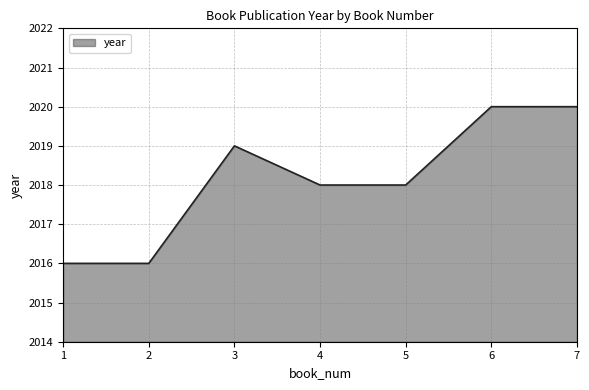

What is the difference between the values at 7 and 5?

2